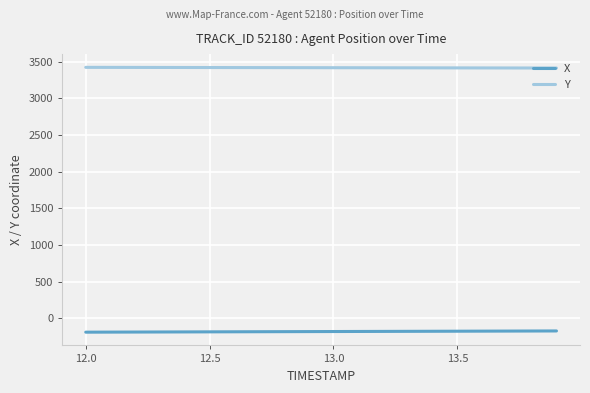

At how many categories does at least one series exceed 2521?

20